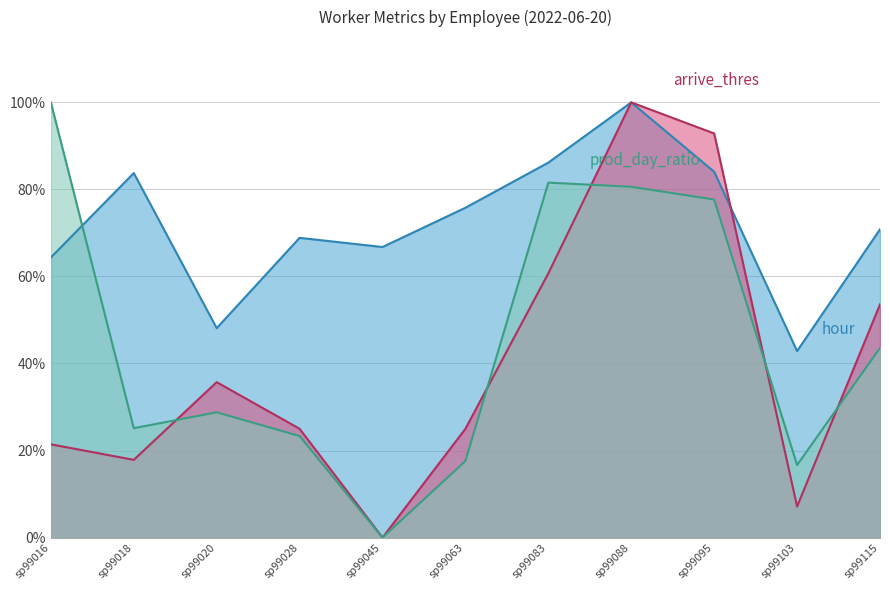

Is it true that hour equals 0.9 at sp99083?

True